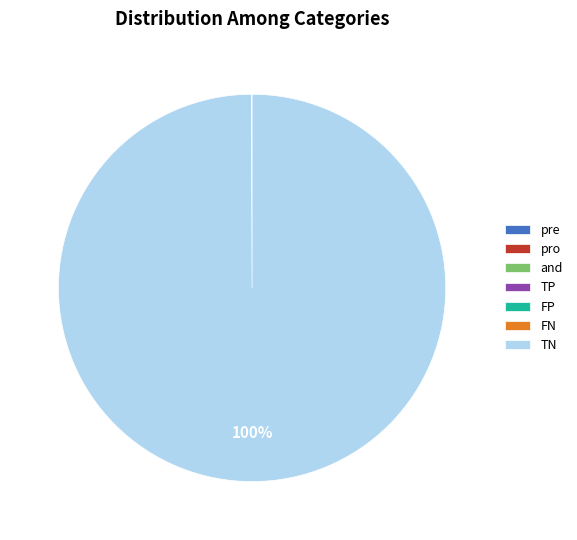

To the nearest percent, what percentage of the pie is TN?

100%